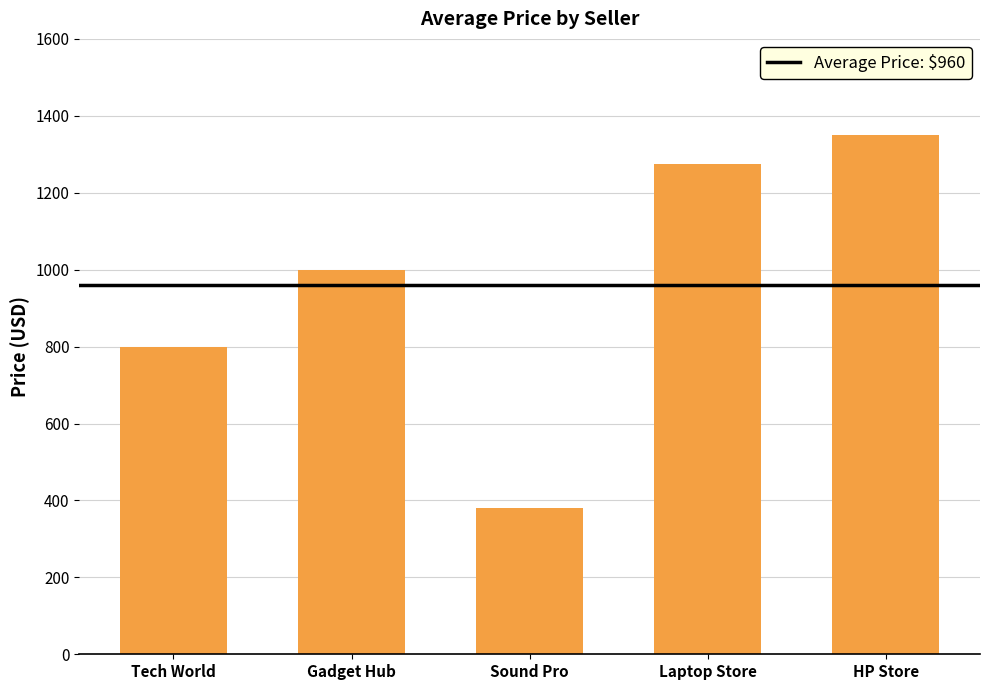

How many categories are shown in the chart?

5